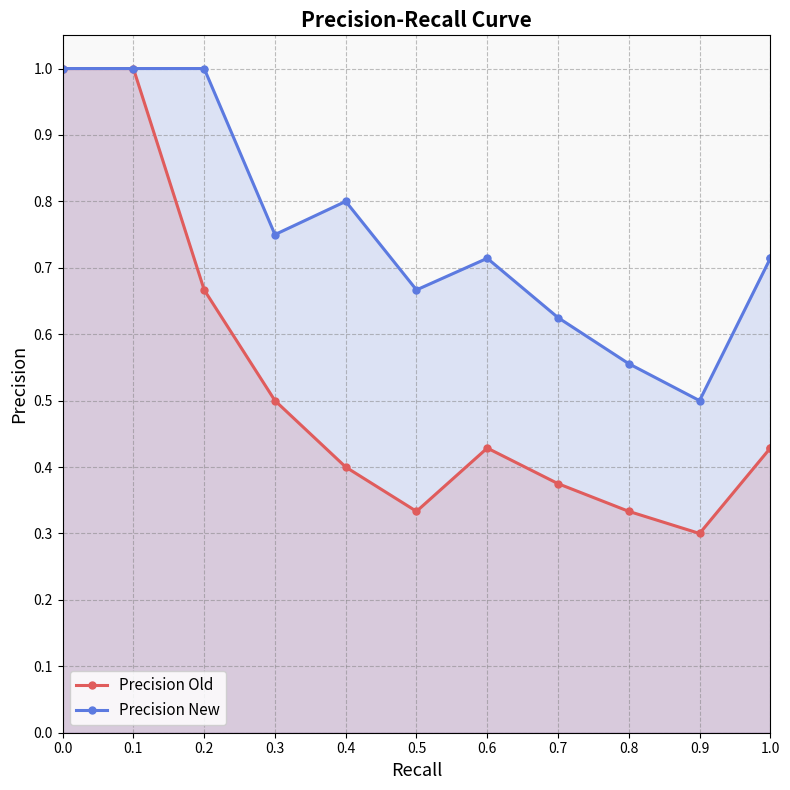

True or false: Precision New has more than 2 interior local peaks.

False